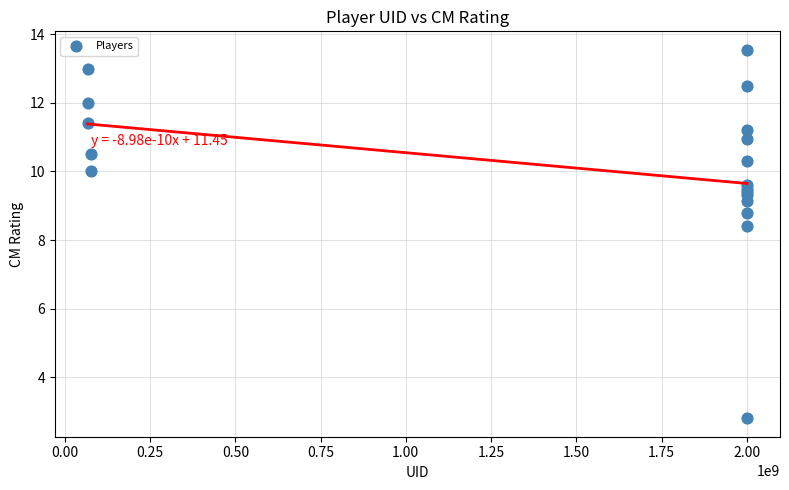

What Y value in the scatter plot is closest to 8?

8.4